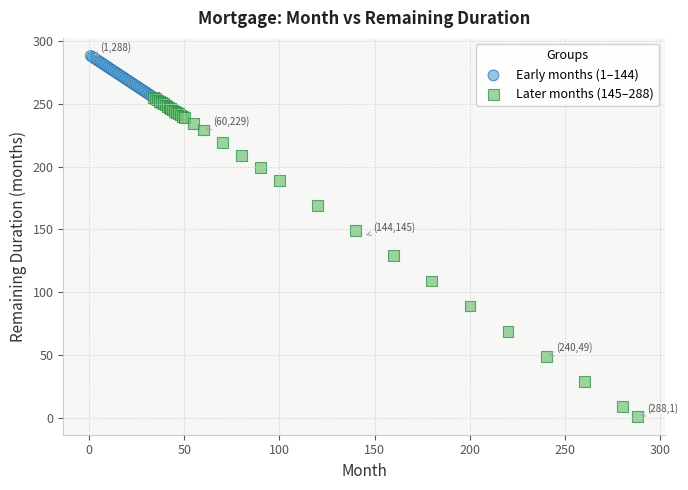

Which series has the widest spread of Y values?

Later months (145–288)